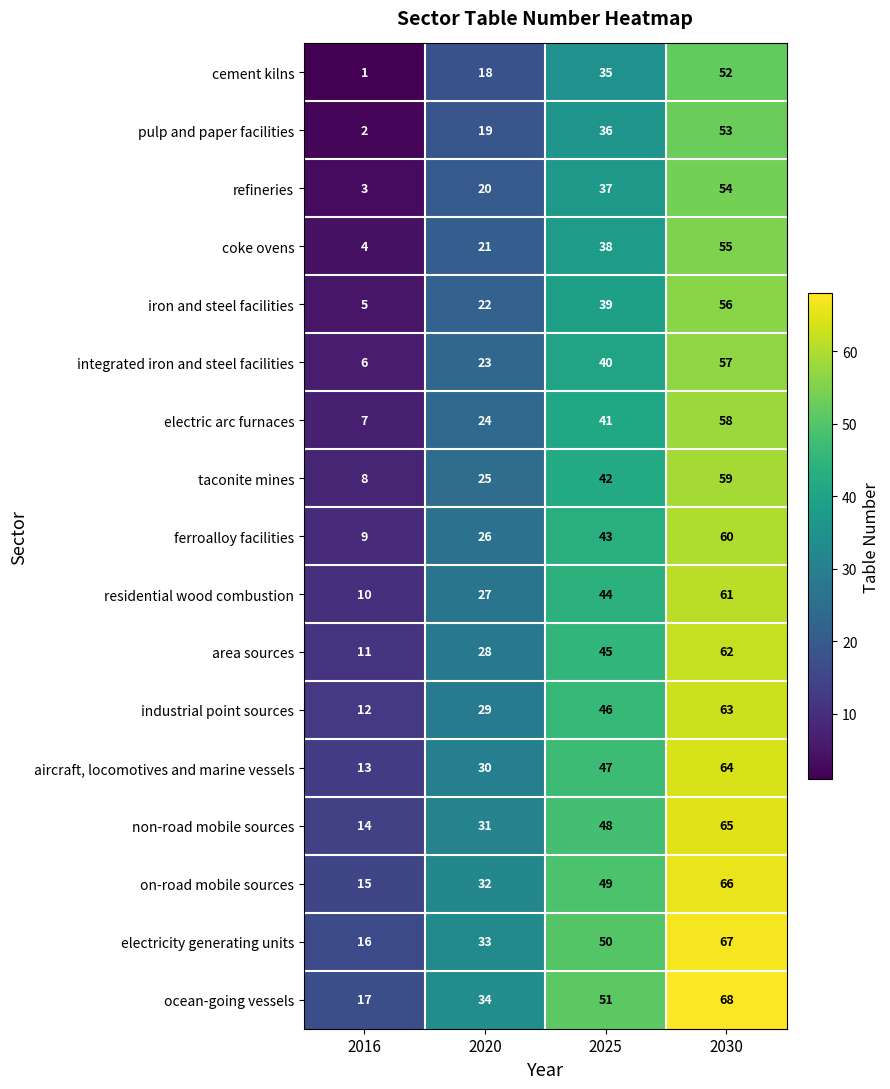

The coke ovens series shows 78 at 2030. True or false?

False